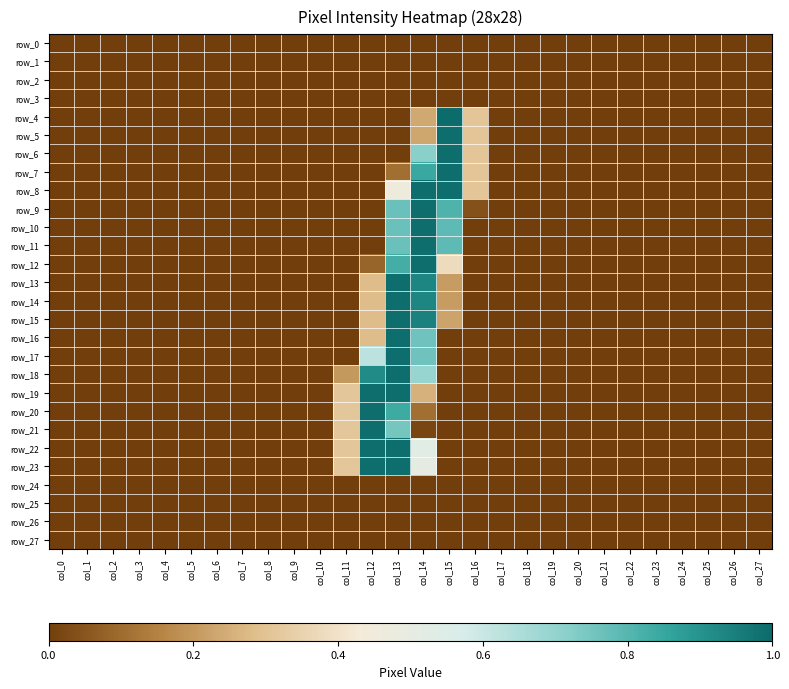

How many data points in row_9 are above 0?

4